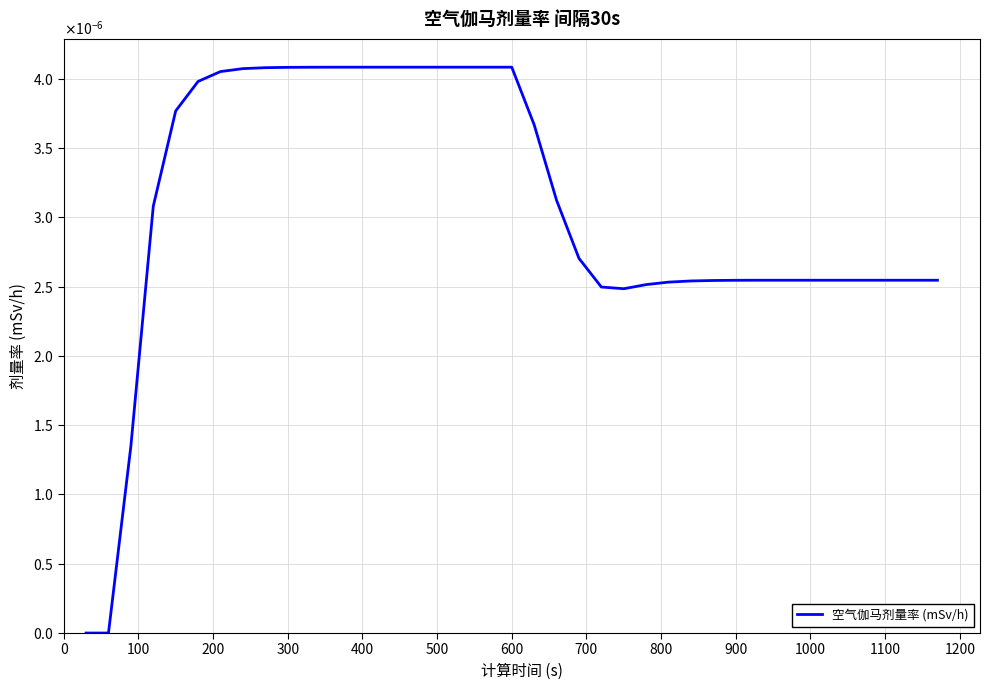

Does the chart have visible grid lines?

Yes